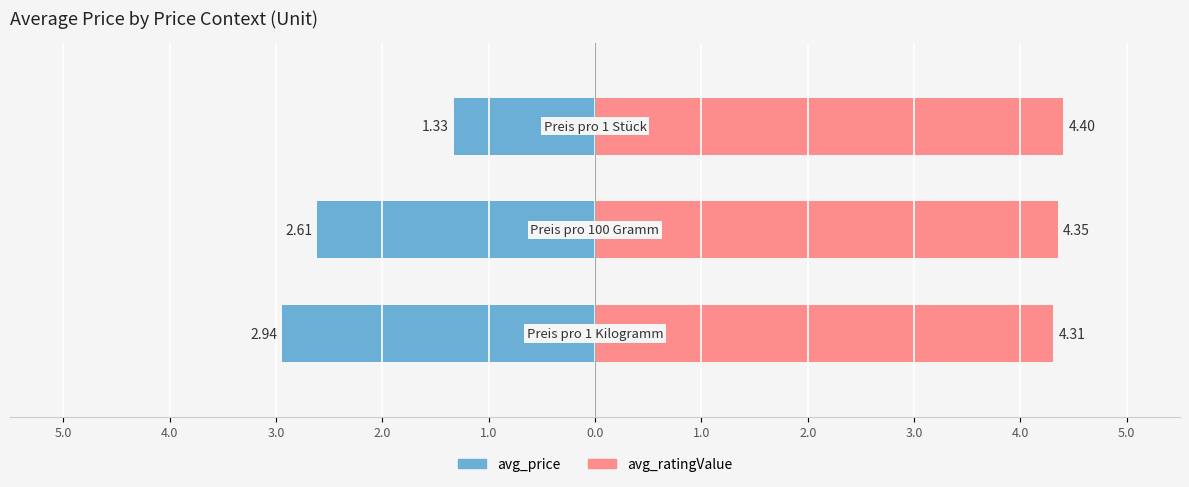

Which series changed the most between 5.0 and 3.0?

avg_price